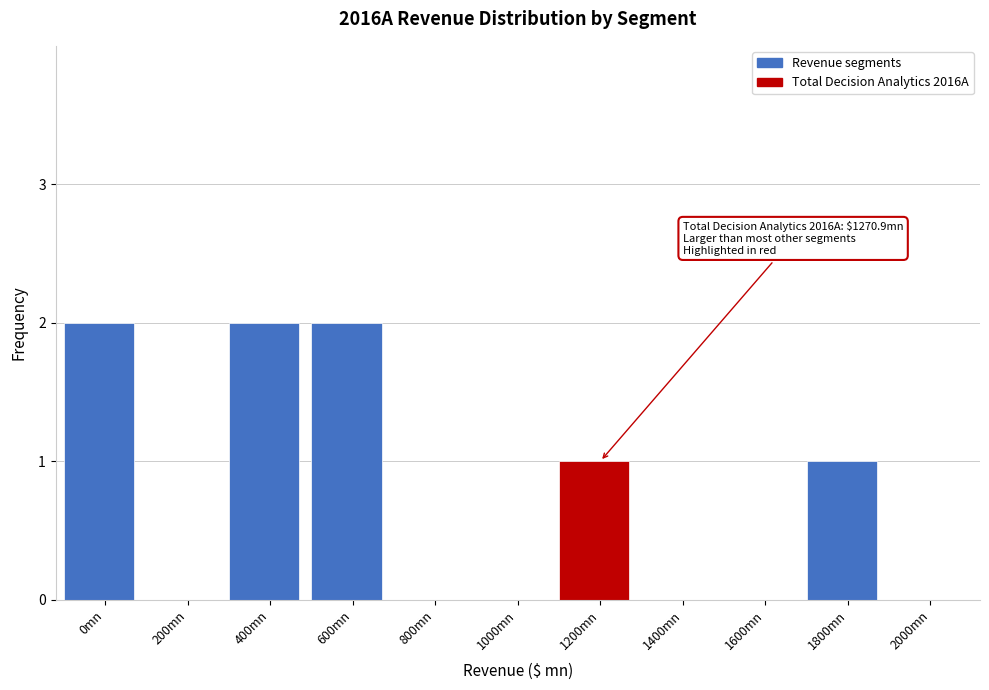

Reading right to left, transcribe all the data shown in this chart.

2000mn=0	1800mn=1	1600mn=0	1400mn=0	1200mn=1	1000mn=0	800mn=0	600mn=2	400mn=2	200mn=0	0mn=2